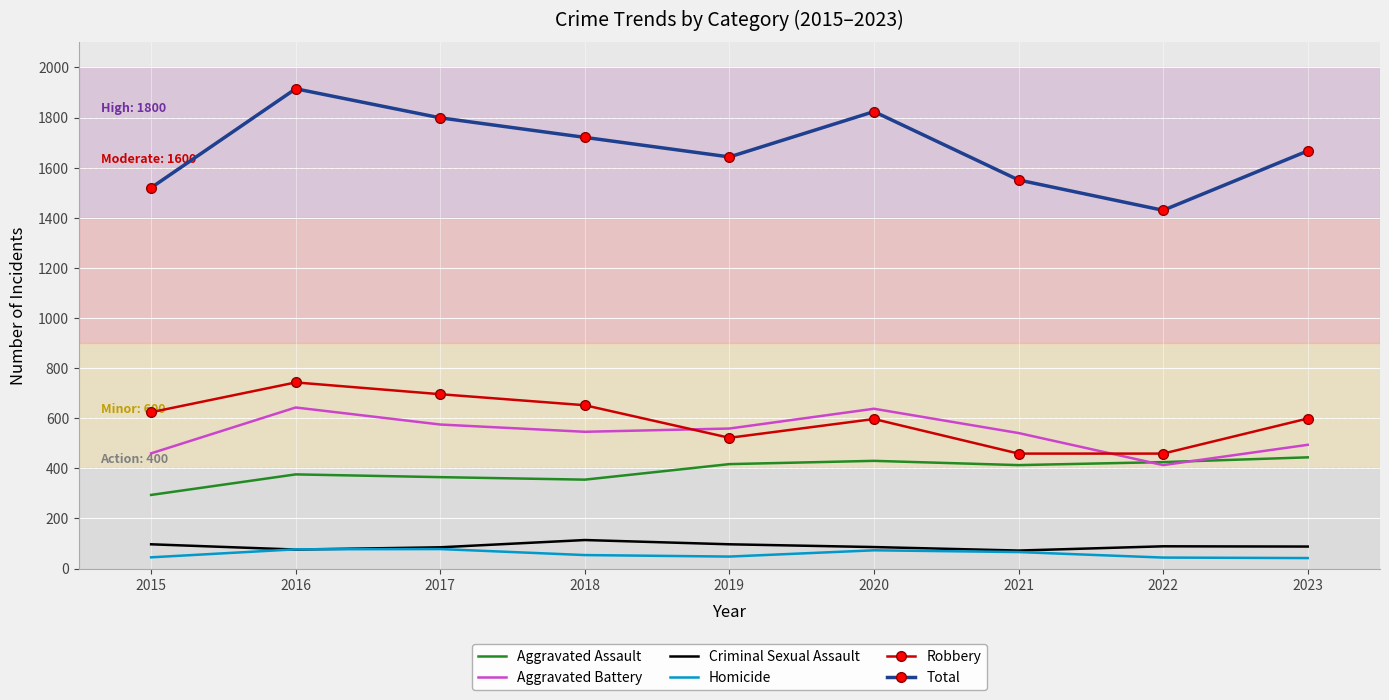

What is the total value across all series at 2015?

3040